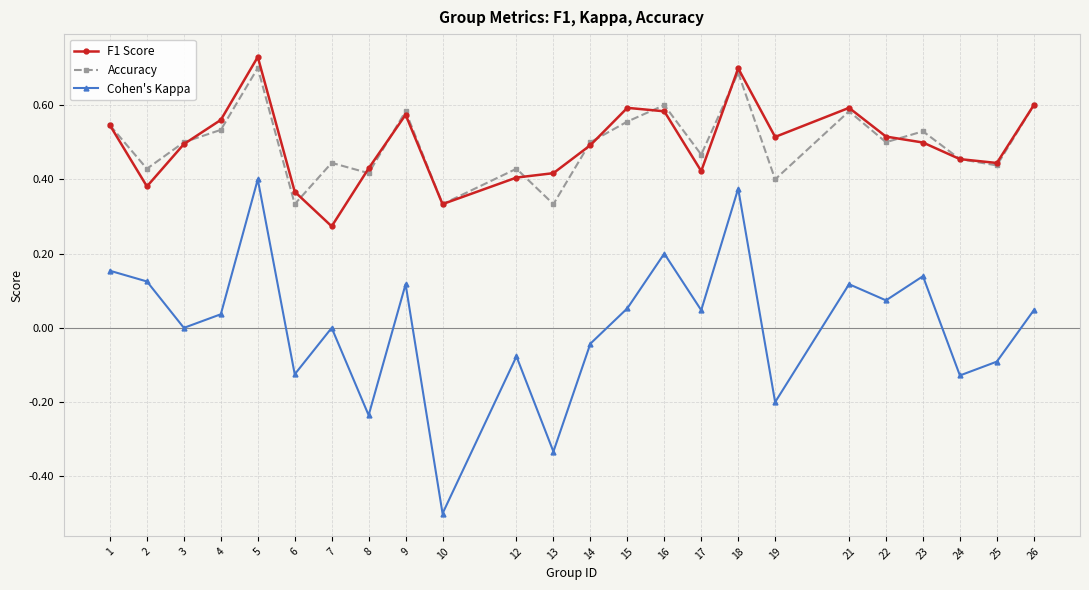

Which series has the largest range (max minus min)?

Cohen's Kappa